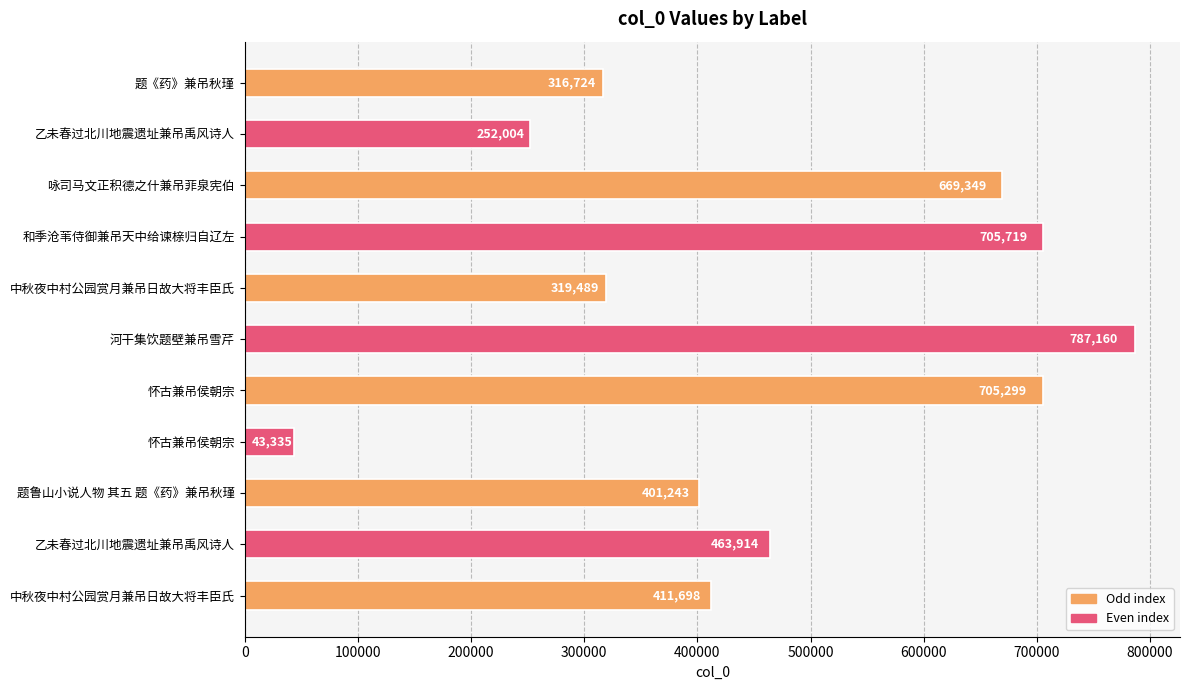

Does the chart contain any negative values?

No